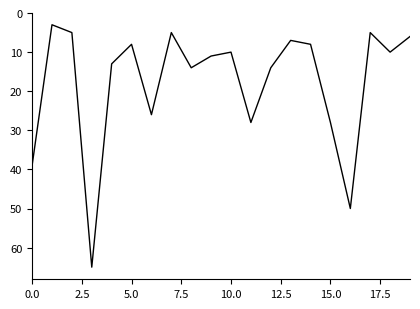

What is the greatest value displayed?

65